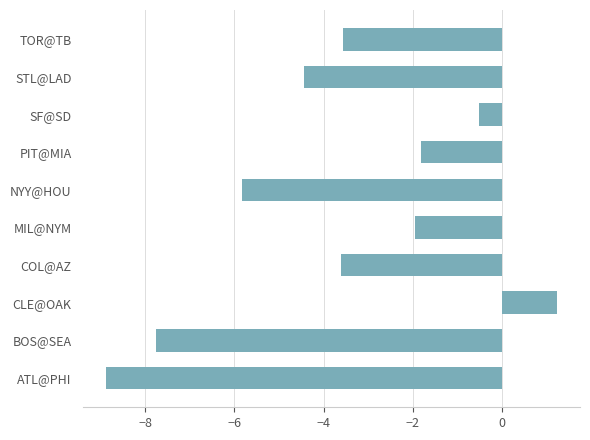

What is the change in value from ATL@PHI to MIL@NYM?

+6.9